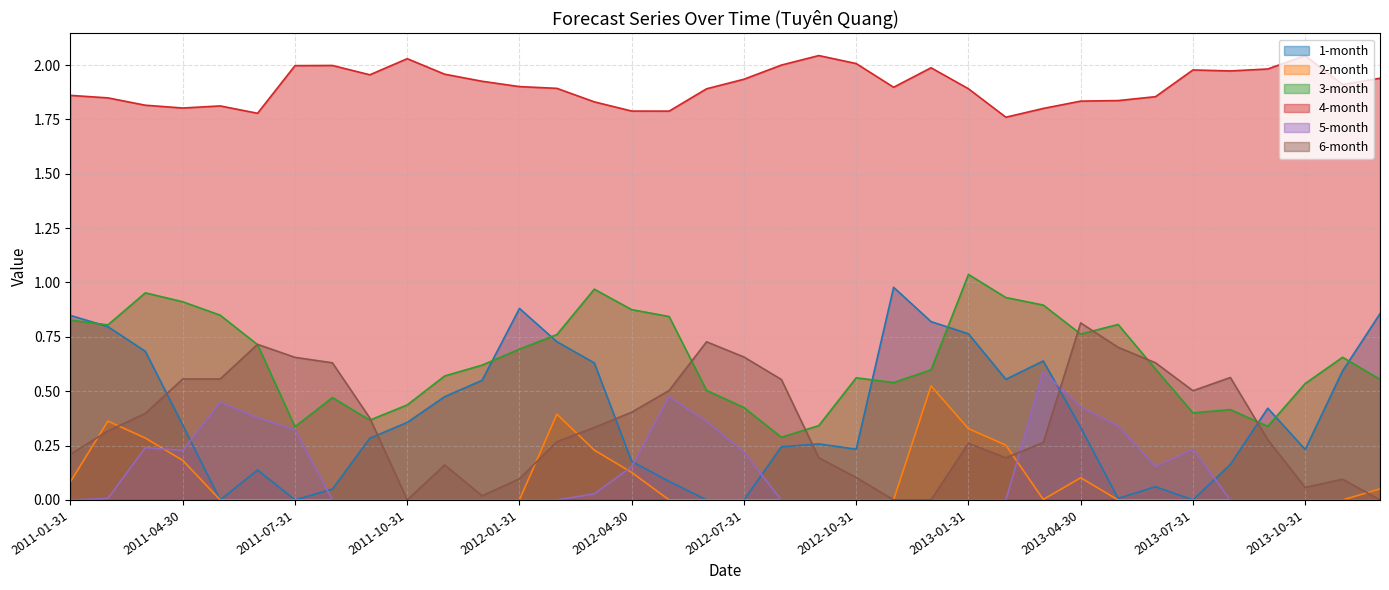

Does the chart have visible grid lines?

Yes